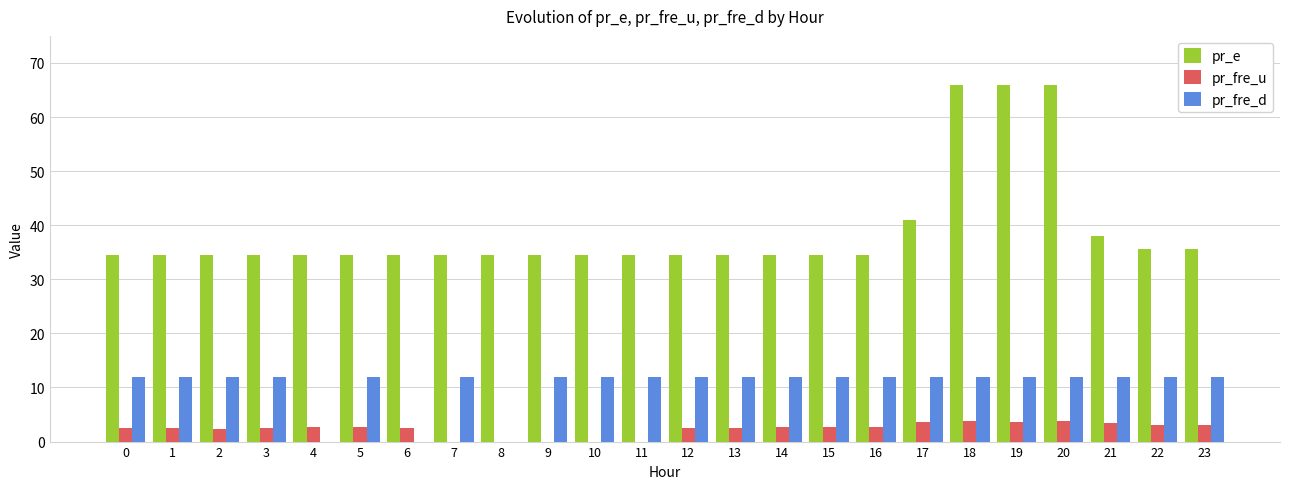

What is the total value across all series at 7?

46.5